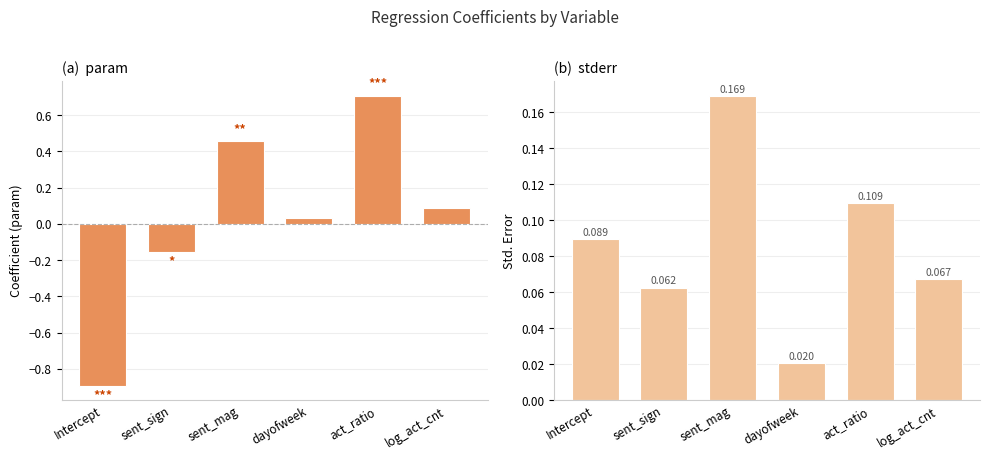

What is the difference between the maximum and second lowest values in the stderr series?

0.1